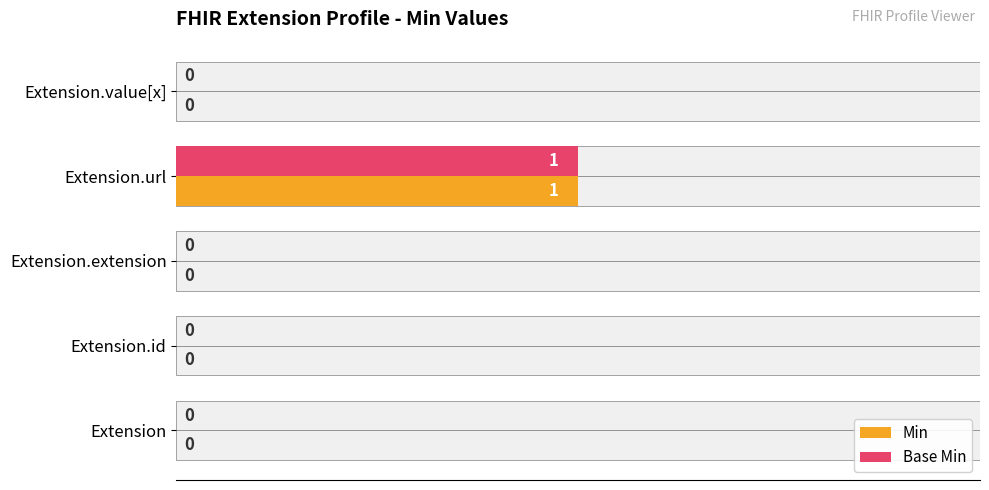

At Extension, list the series in order from smallest to largest.

Min, Base Min